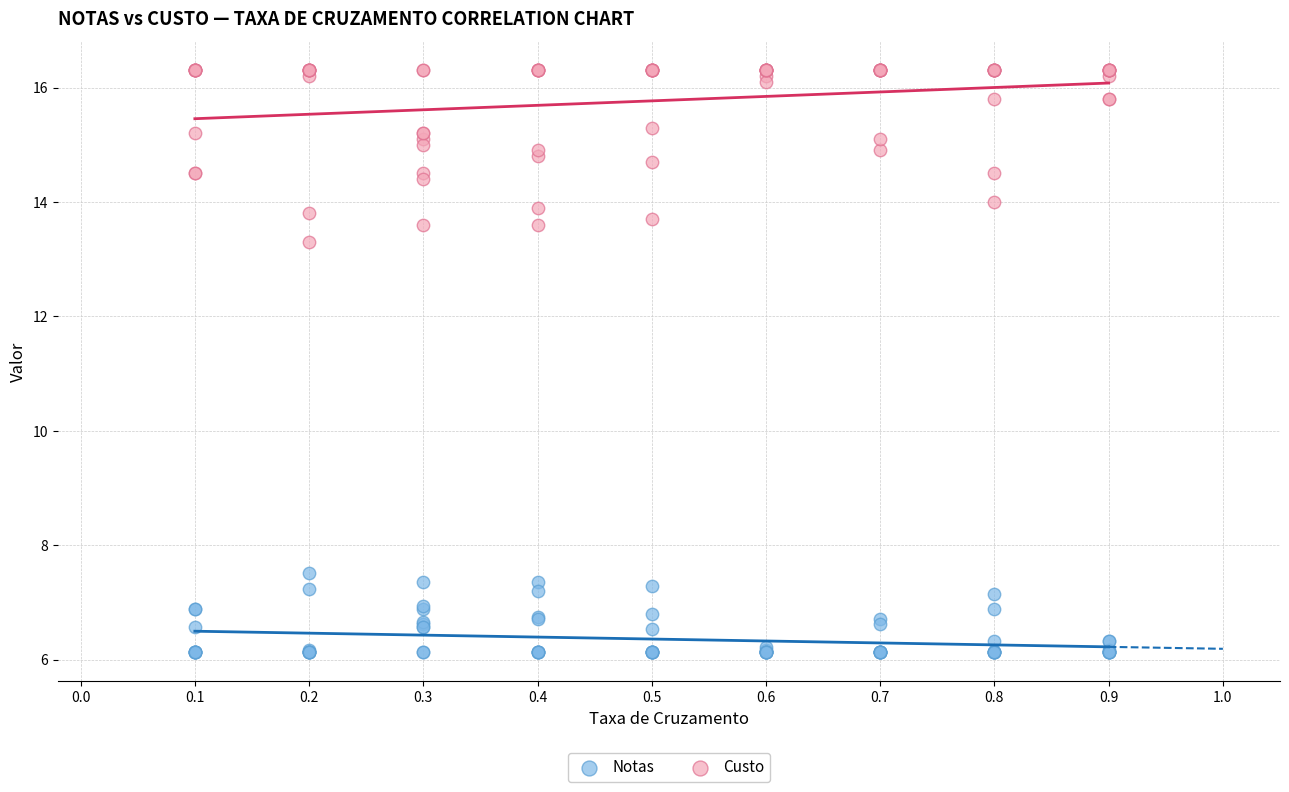

What are all the series names shown in the legend?

Notas, Custo